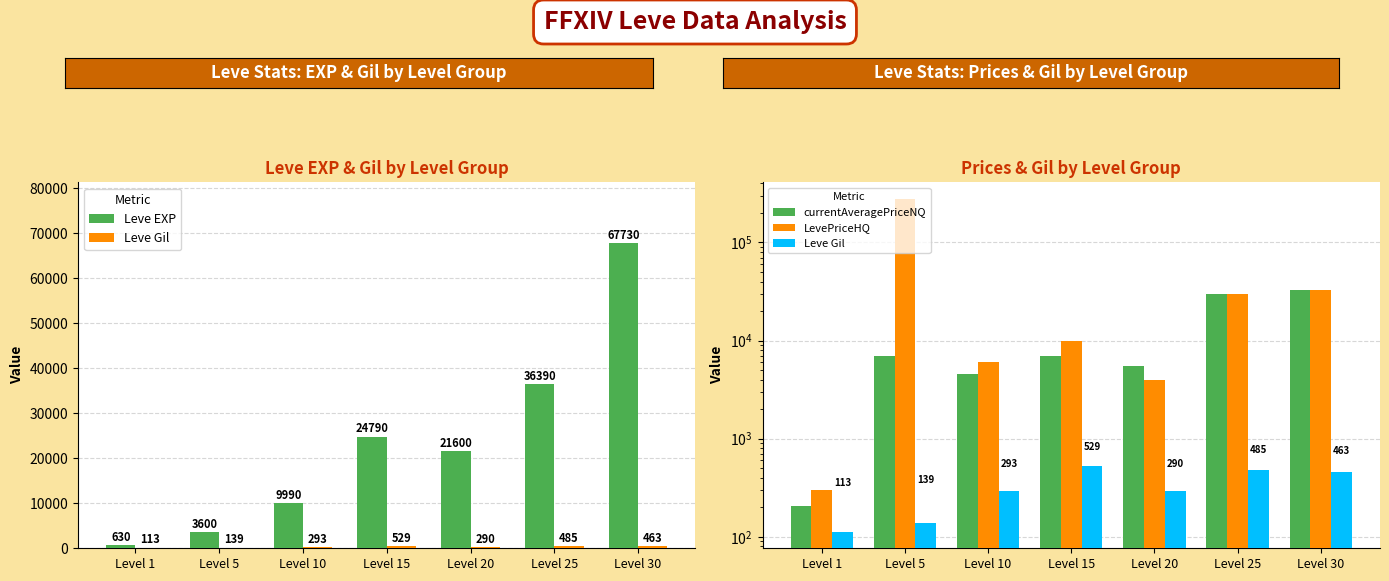

What are all the series names shown in the legend?

Leve EXP, Leve Gil, currentAveragePriceNQ, LevePriceHQ